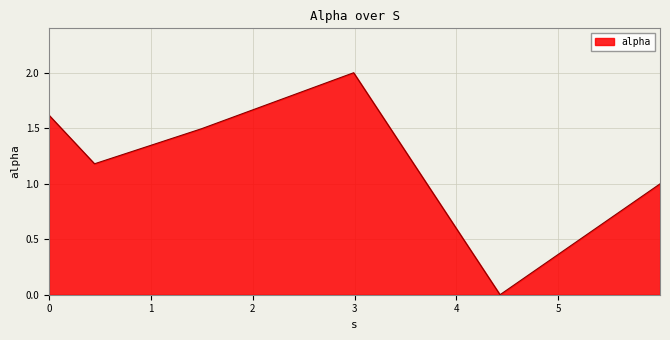

What is the difference between the second highest and minimum values?

1.6